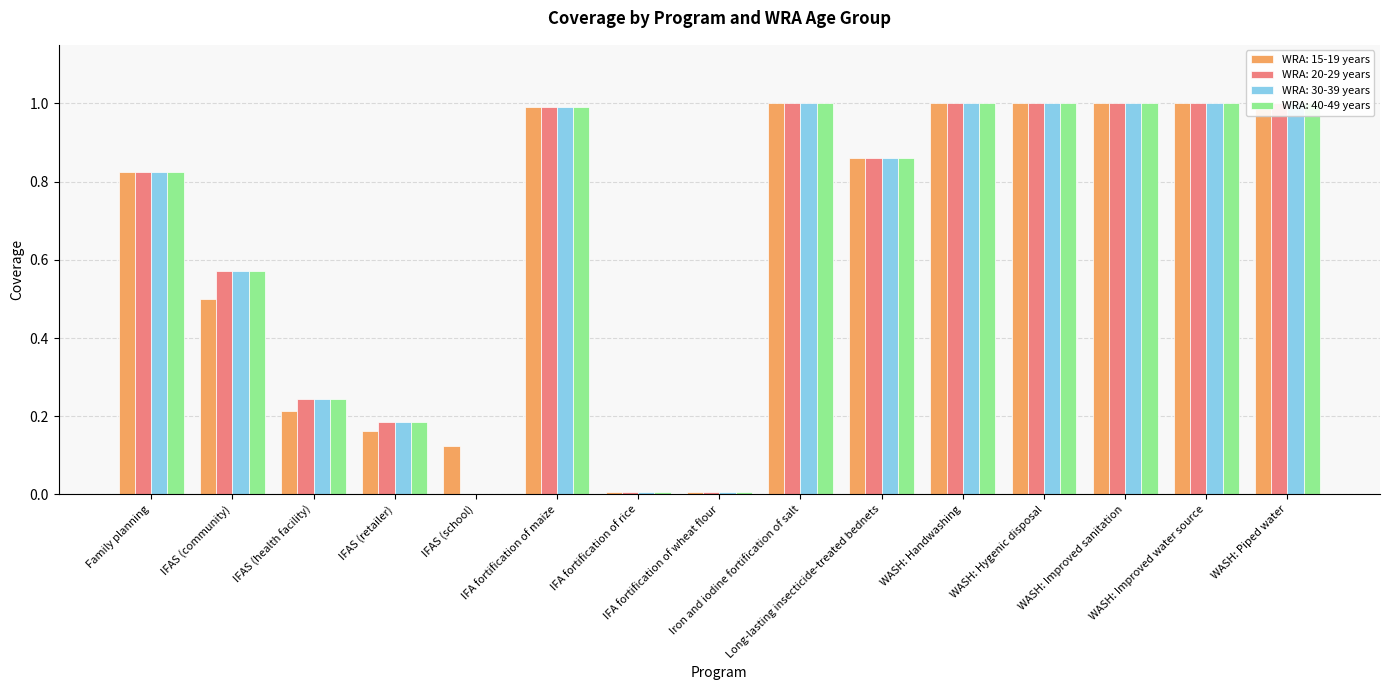

The WRA: 30-39 years series shows 1.4 at Iron and iodine fortification of salt. True or false?

False